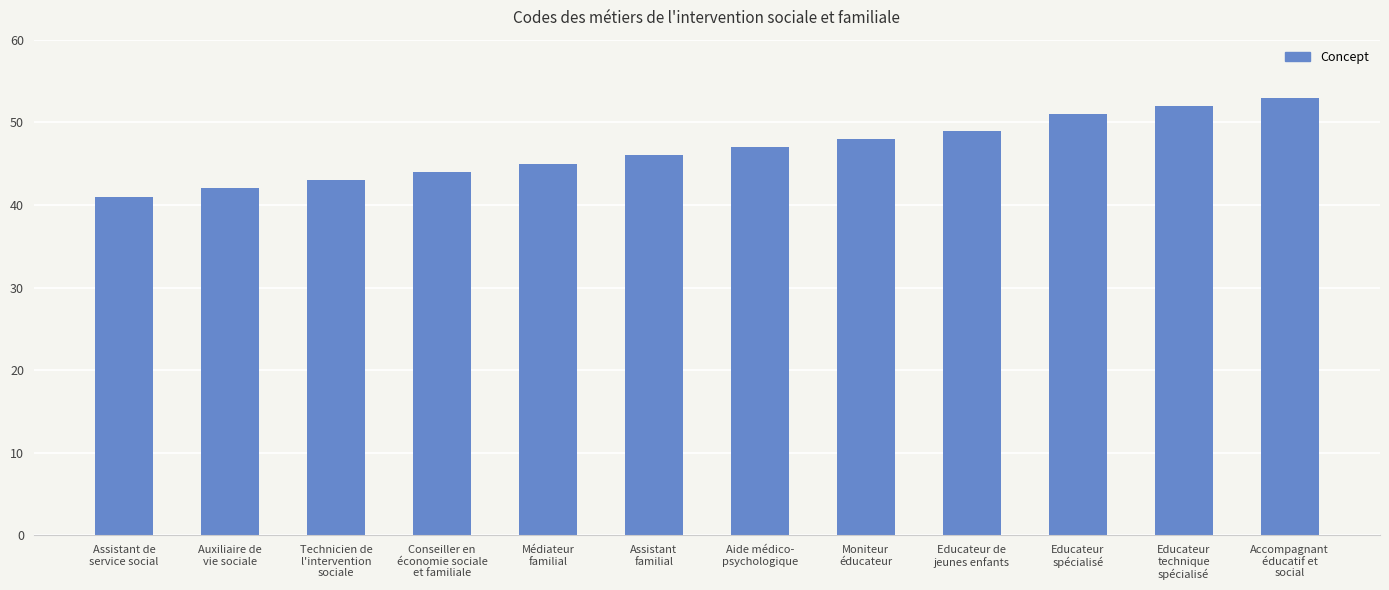

What is the difference between the values at Conseiller en
économie sociale
et familiale and Educateur
technique
spécialisé?

8